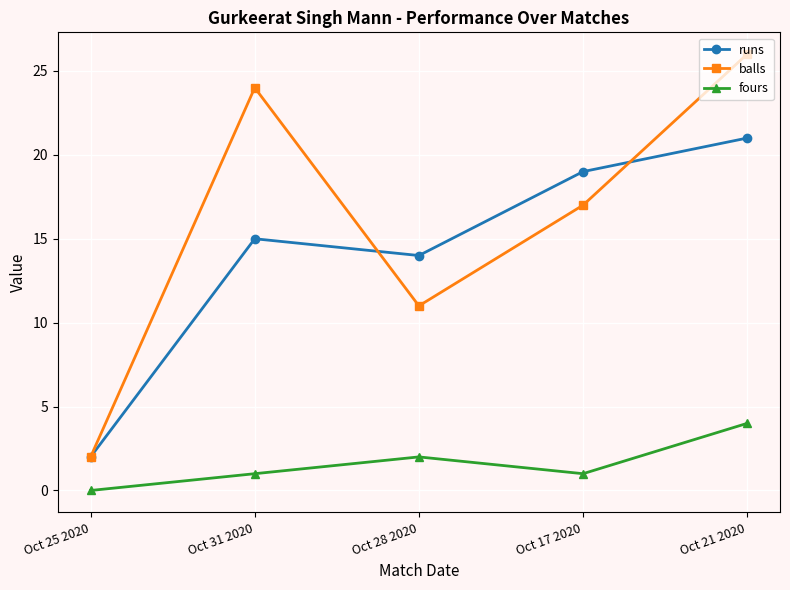

At which category does balls reach its first local valley?

Oct 28 2020